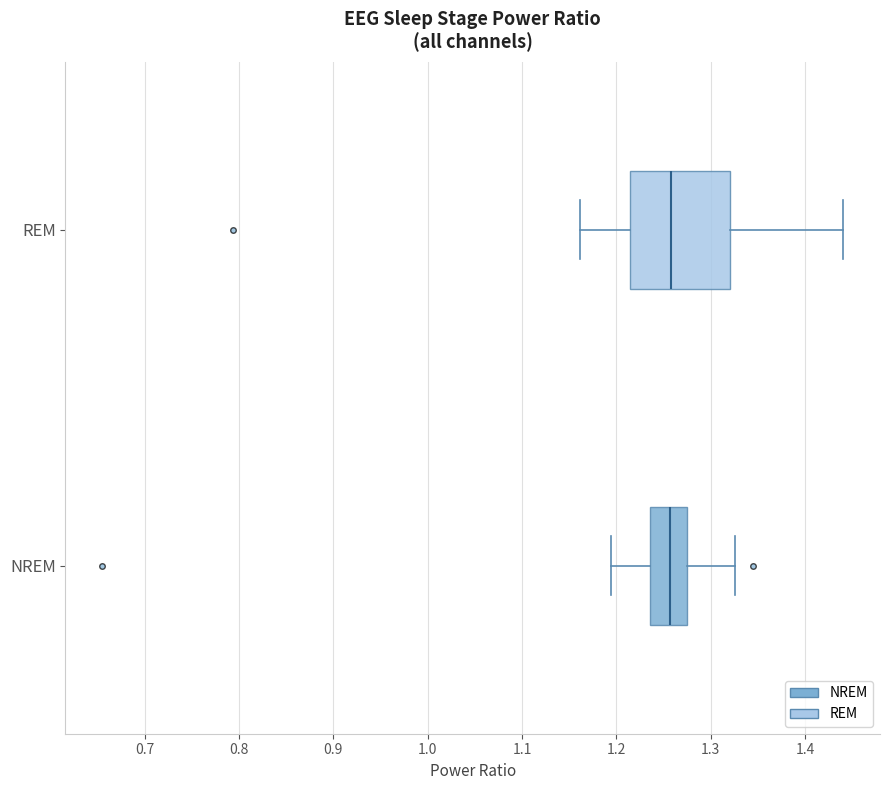

Comparing the boxes themselves (not the whiskers), which one is the widest?

REM